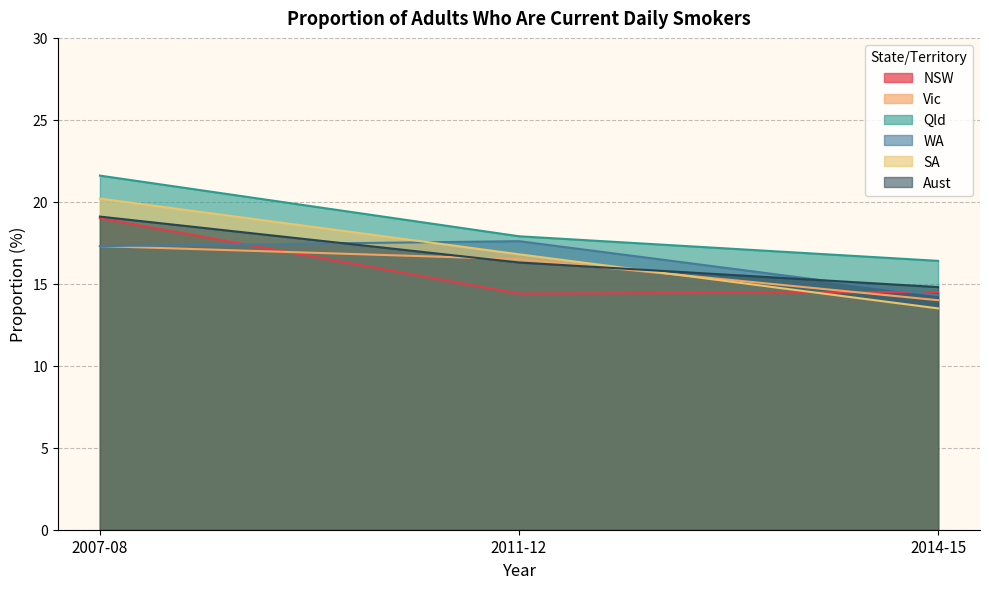

Reading left to right, list all the values displayed in this chart.

NSW: 19.0	14.4	14.5
Vic: 17.3	16.5	14.0
Qld: 21.6	17.9	16.4
WA: 17.3	17.6	14.3
SA: 20.2	16.8	13.5
Aust: 19.1	16.3	14.8